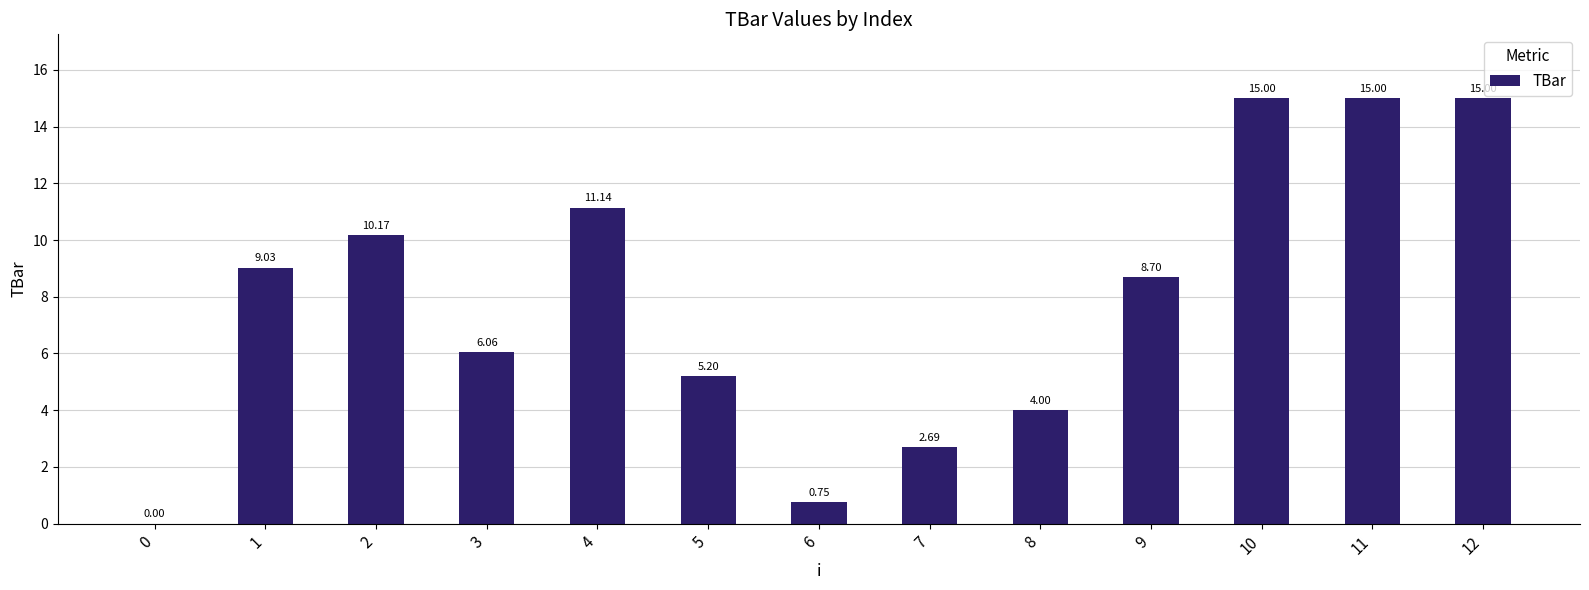

Which has a higher value, 7 or 11?

11